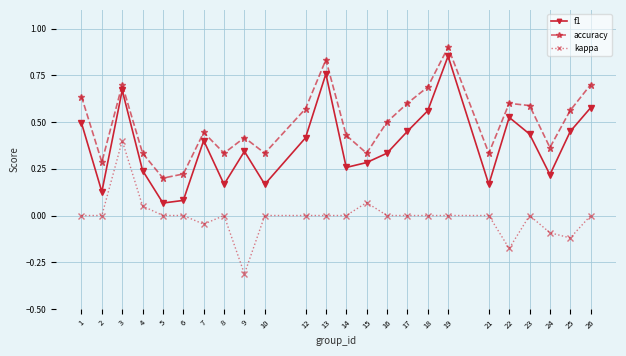

Which series has the largest total across all categories?

accuracy